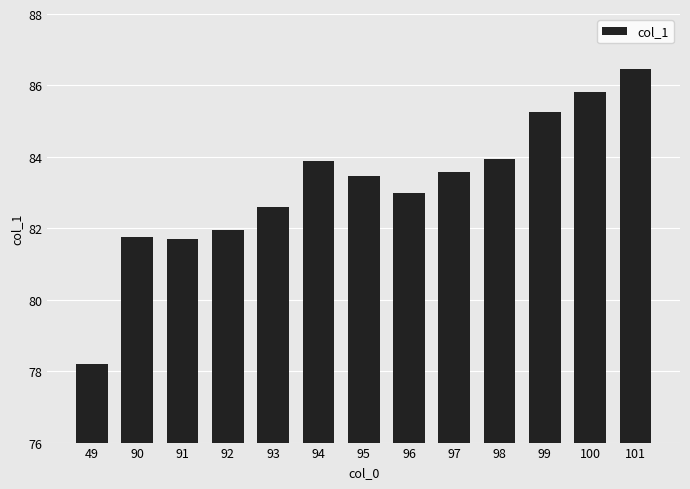

Count the number of data series in this chart.

1